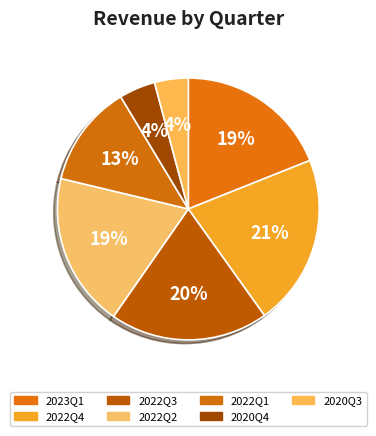

How many slices are in this pie chart?

7